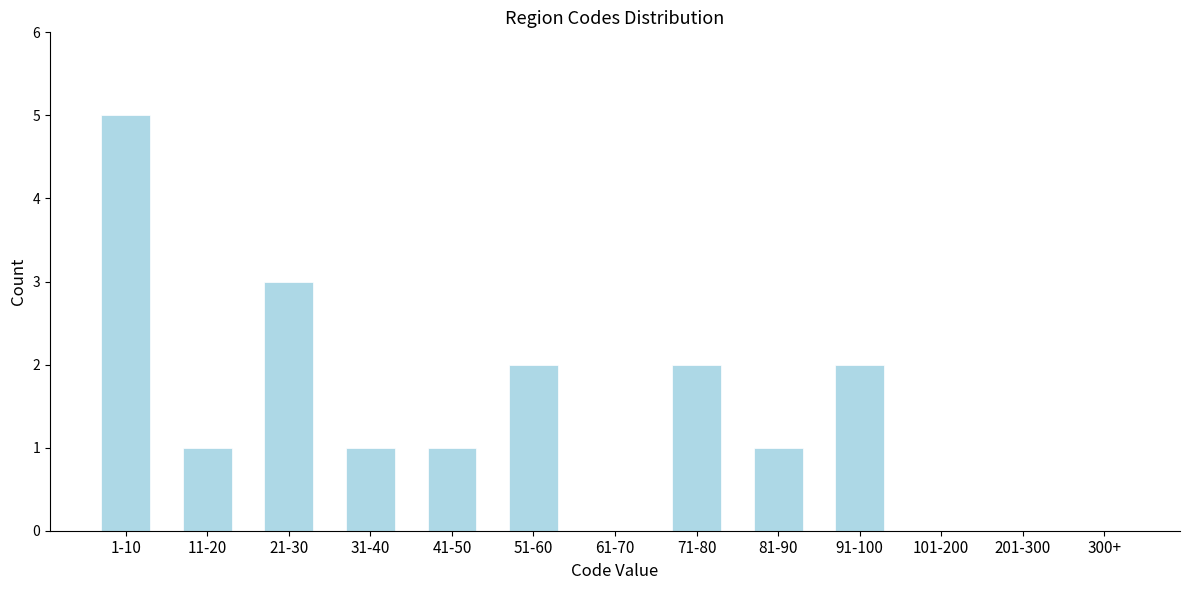

Reading left to right, list all the values displayed in this chart.

1-10=5	11-20=1	21-30=3	31-40=1	41-50=1	51-60=2	61-70=0	71-80=2	81-90=1	91-100=2	101-200=0	201-300=0	300+=0